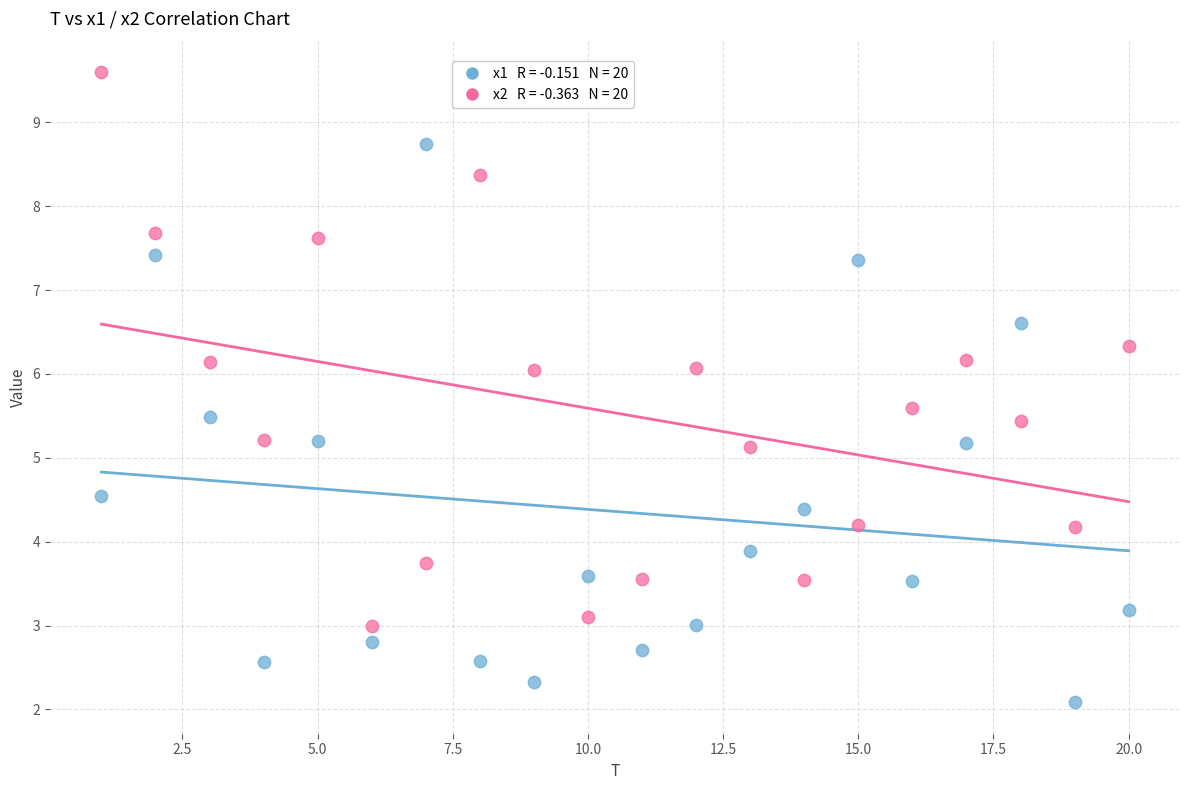

Across all data points, what is the range of X values (max minus min)?

19.0